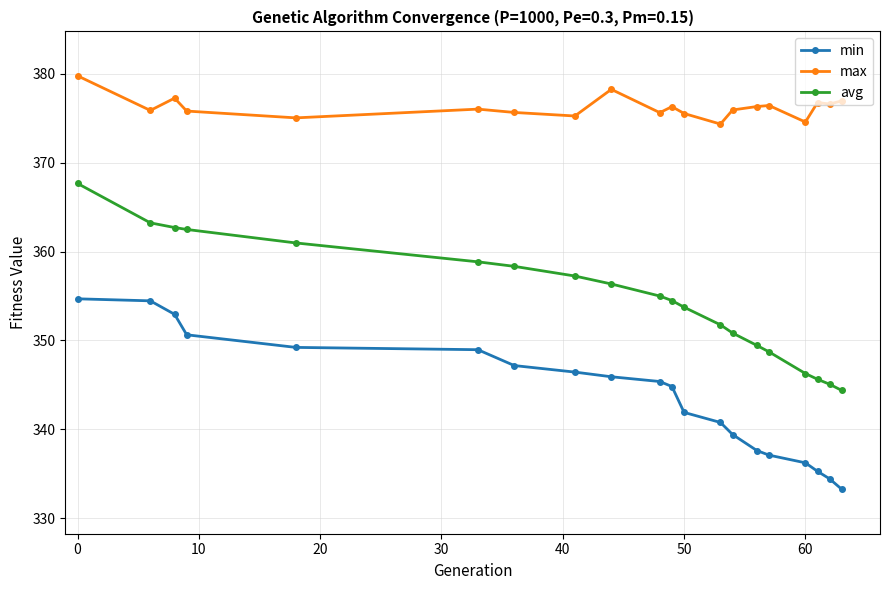

Rank the series by their average value, from lowest to highest.

min, avg, max